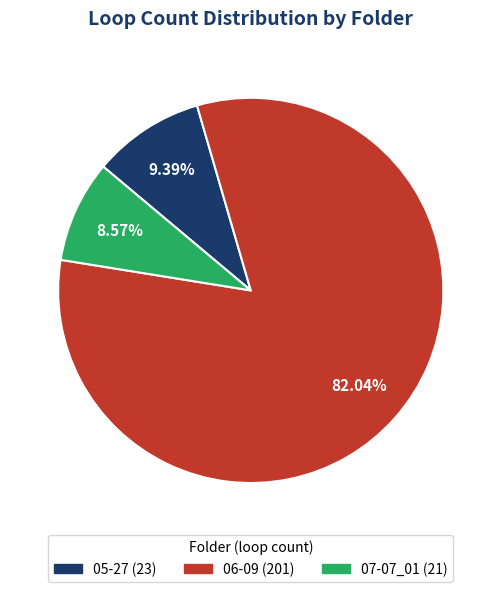

To the nearest percent, what is the average slice percentage?

33%